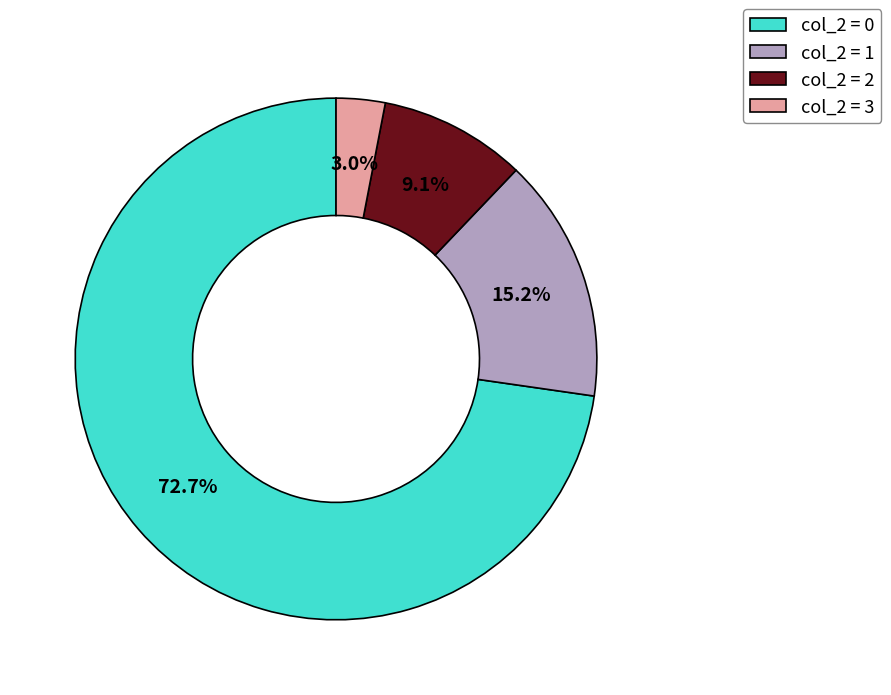

To the nearest percent, what is the difference between the largest and smallest slice percentages?

70%